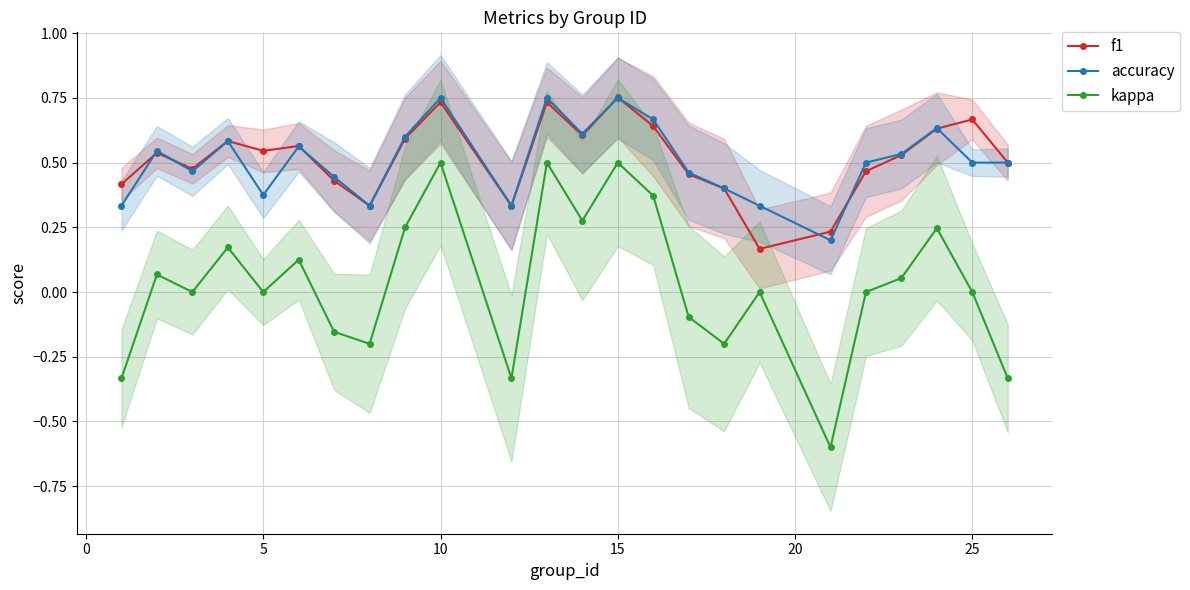

True or false: kappa has a value of -0.0 at 15.

False